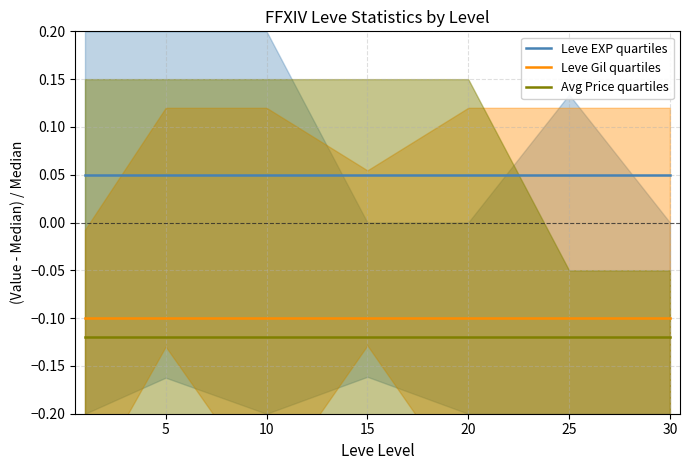

What is the sum of the Avg Price quartiles values at 15 and 20?

-0.2